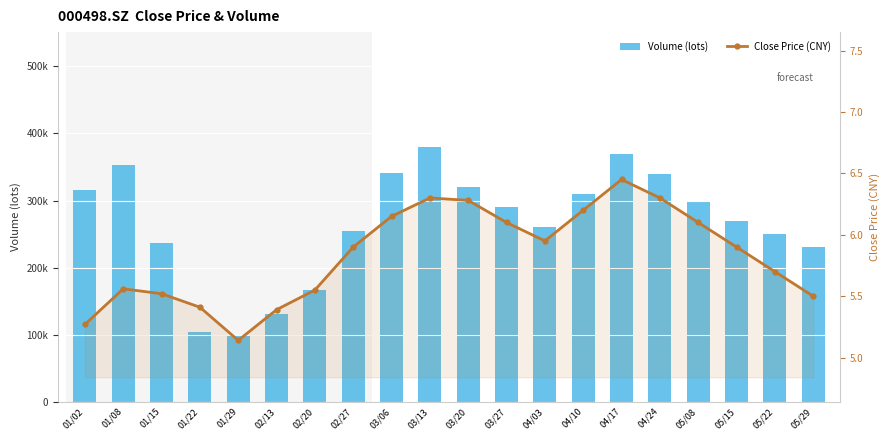

What is the value of the Volume (lots) bar at the 3rd from the left?

236720.1